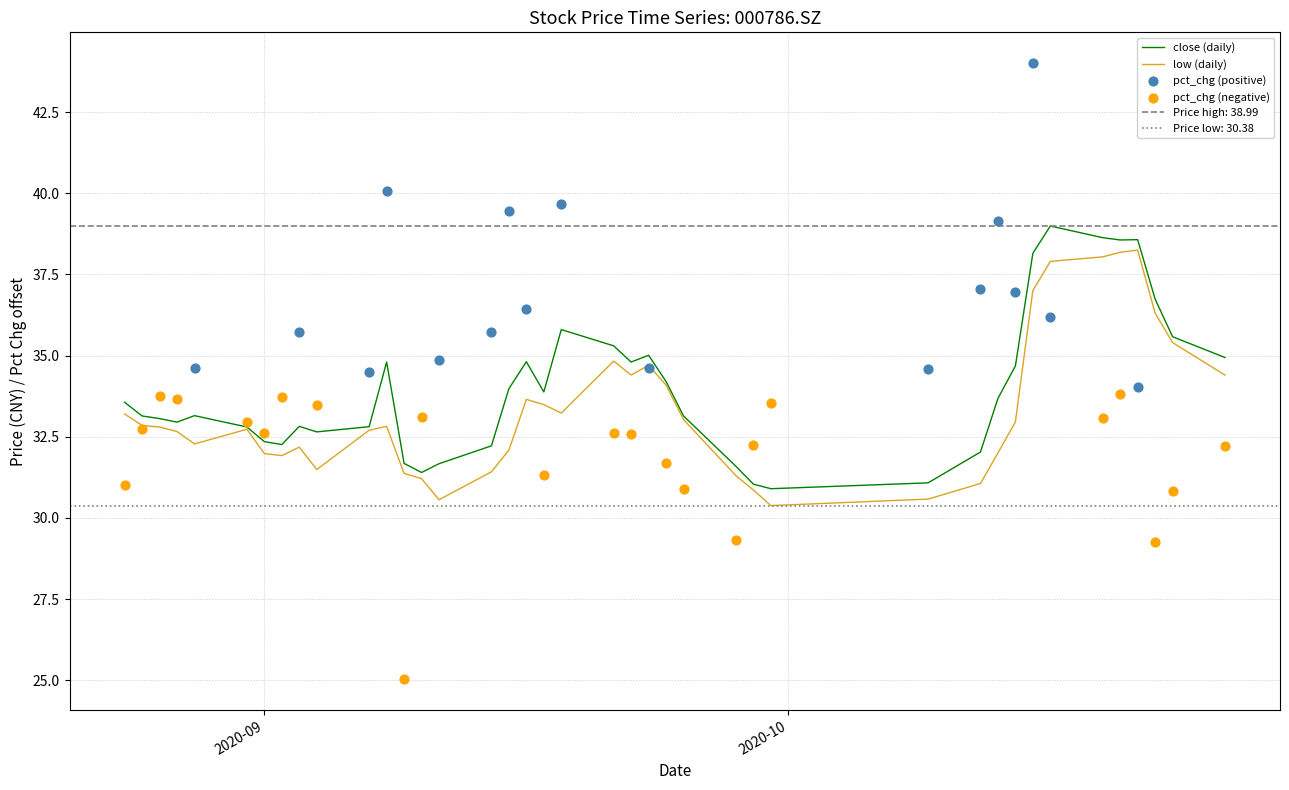

What is the total value across all series at 20201009?

61.7